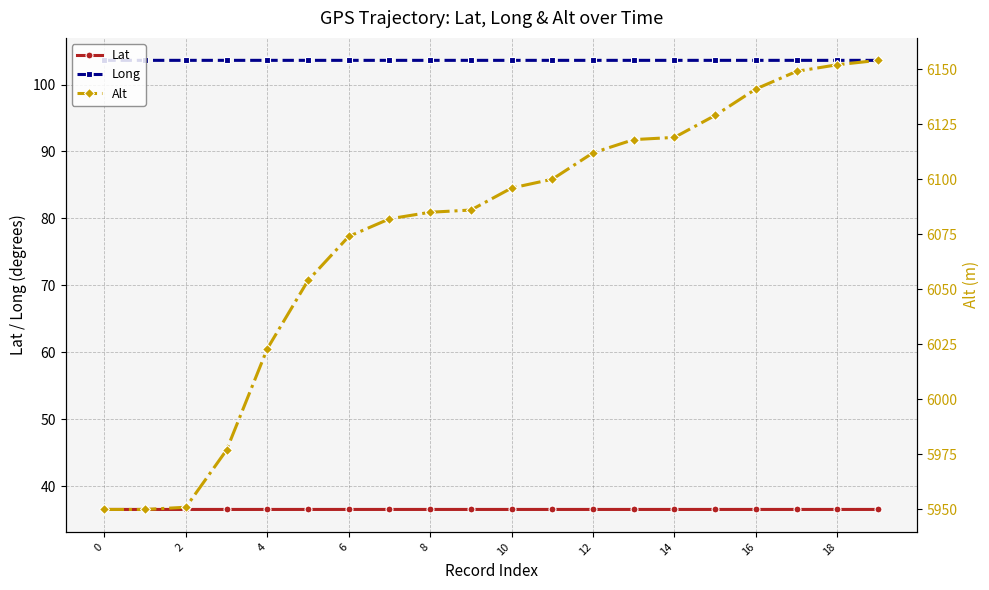

True or false: Long and Lat cross at least once.

False